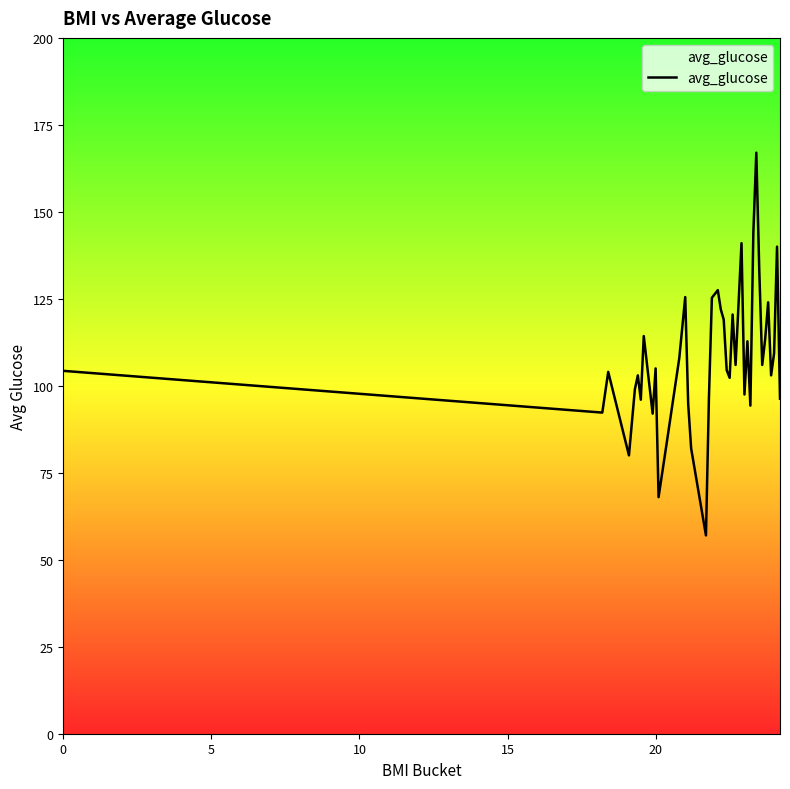

What is the smallest value displayed?

57.0